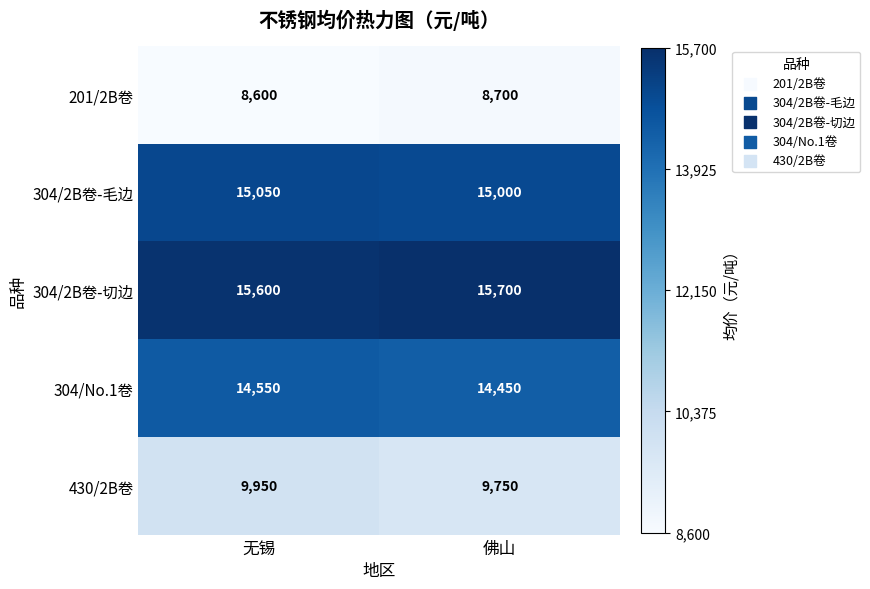

What is the difference between the 304/2B卷-切边 values at 佛山 and 无锡?

100